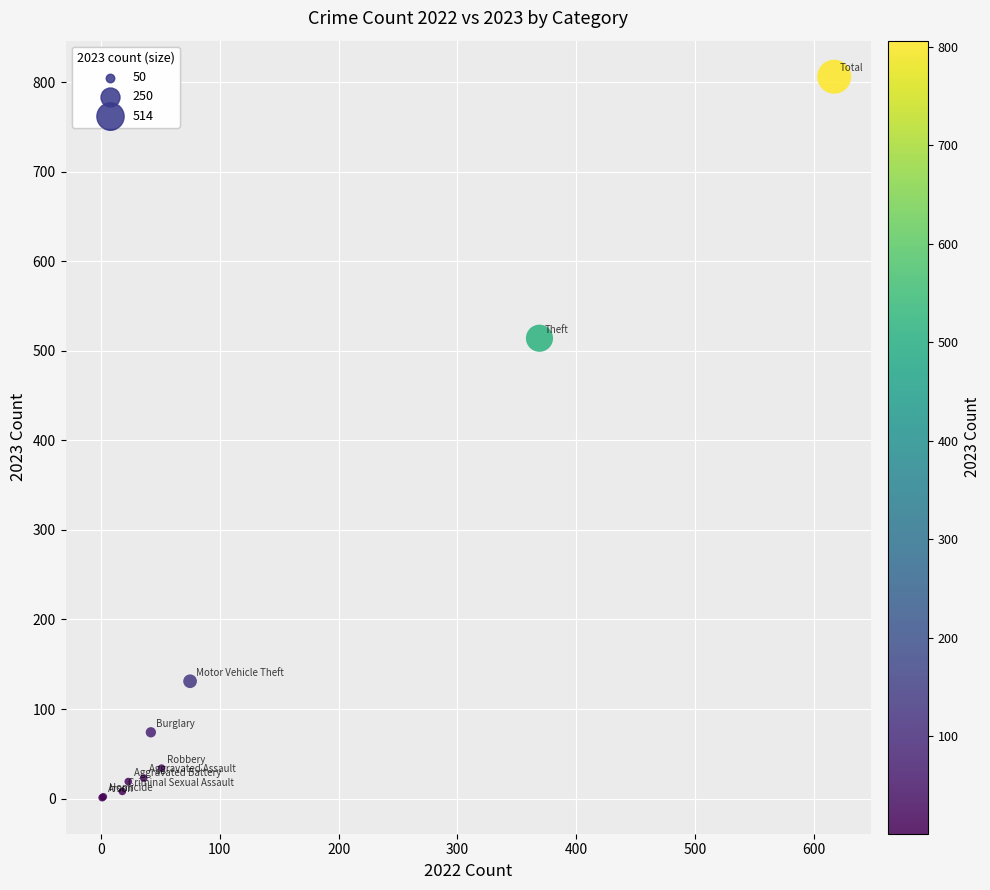

What Y value in the scatter plot is closest to 403?

514